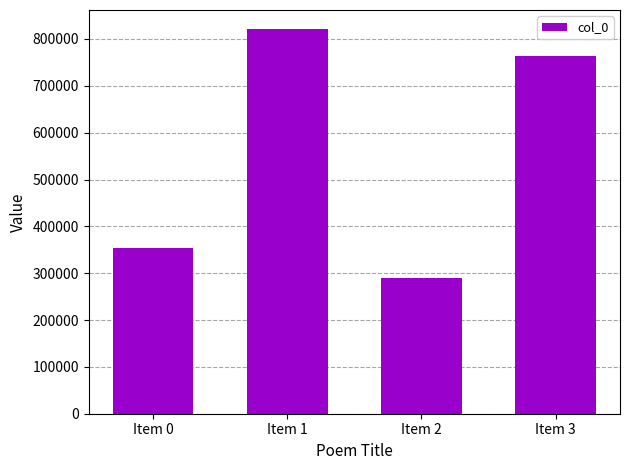

What is the minimum value shown in the chart?

289983